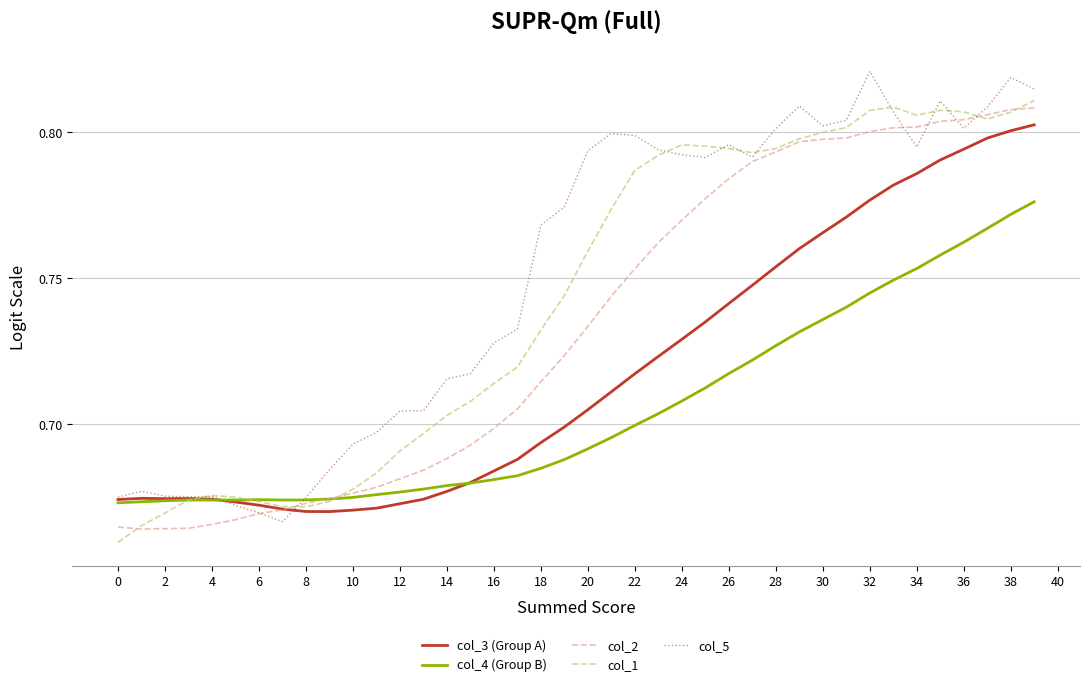

Count the col_3 (Group A) values in the range 0 to 1.

40